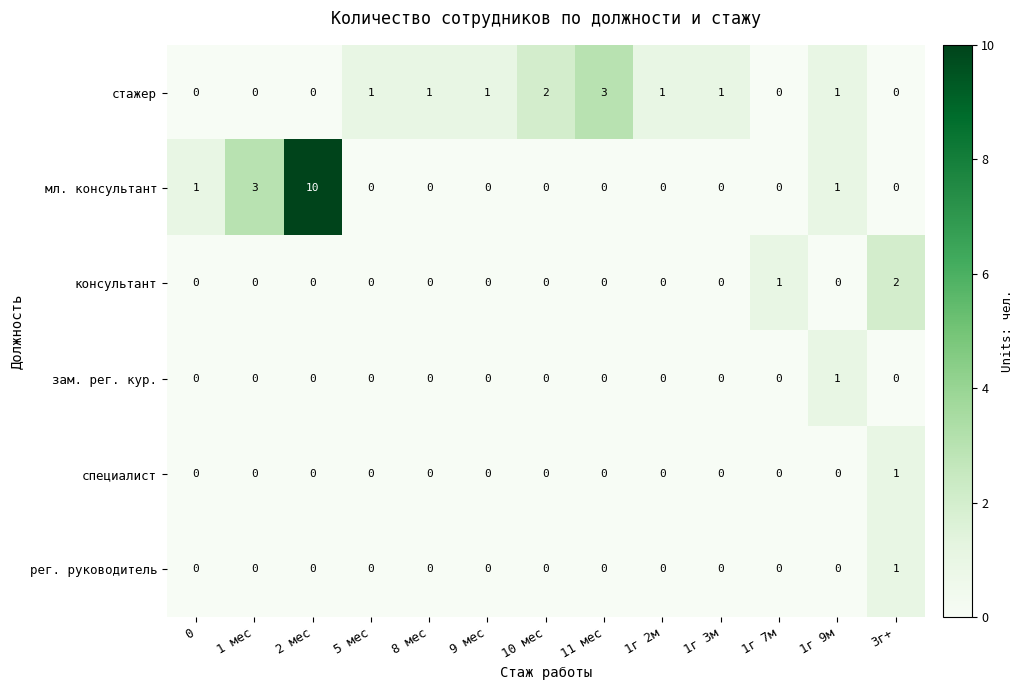

How many distinct data groups are displayed?

6